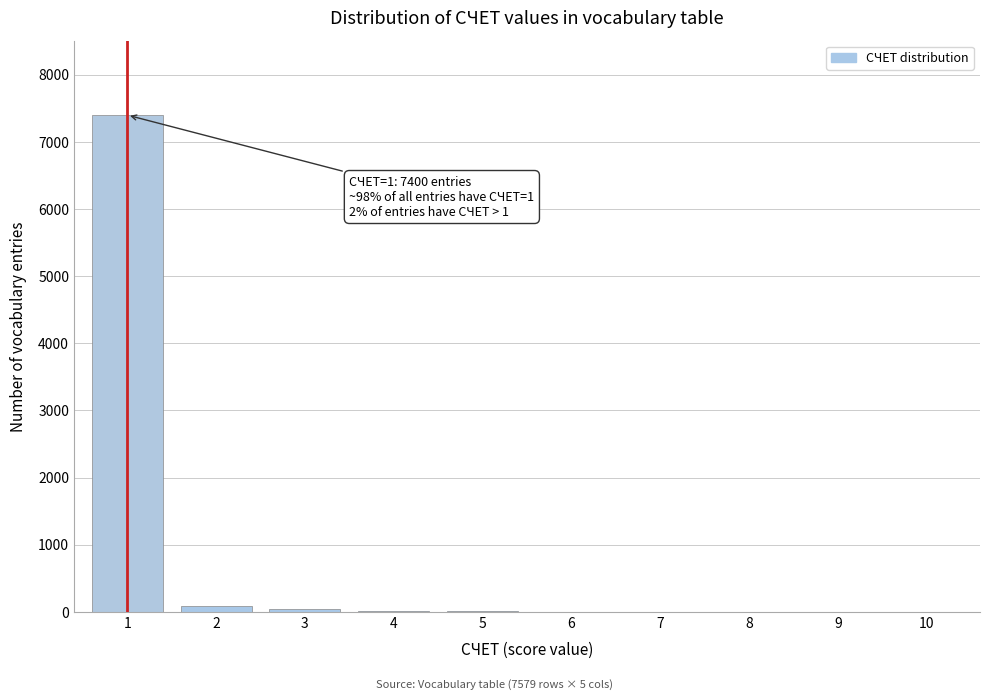

What is the greatest value displayed?

7400